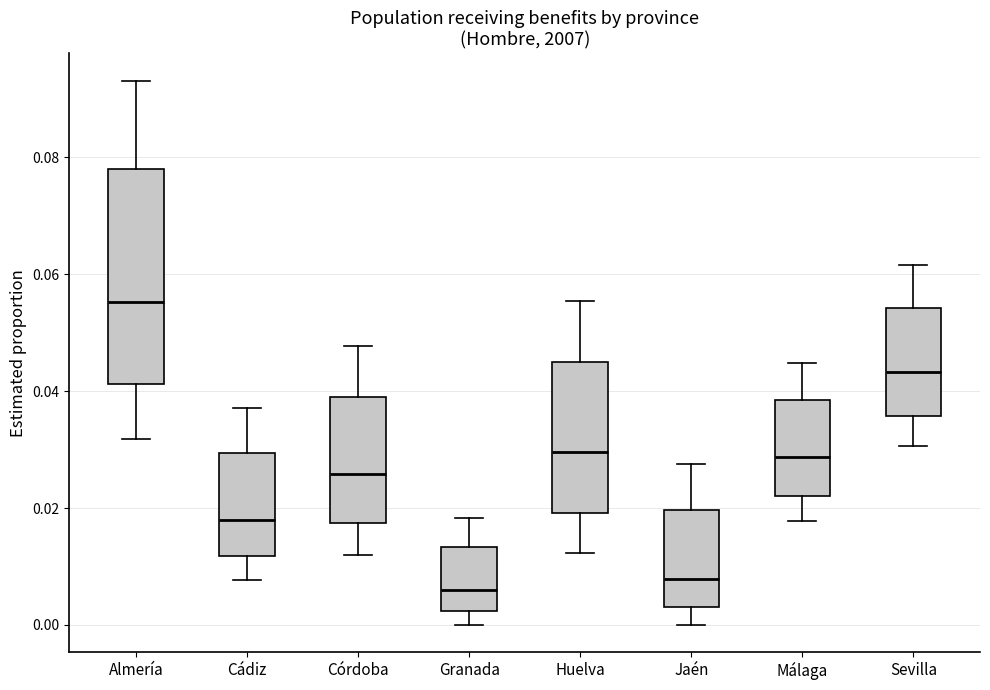

Which box has the highest median line?

Almería